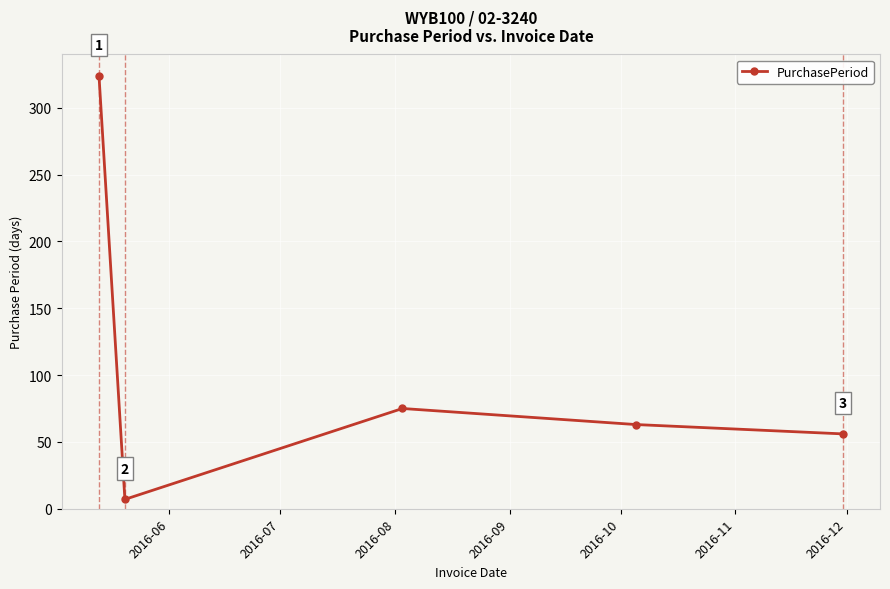

Reading left to right, transcribe all the data shown in this chart.

324	7	75	63	56